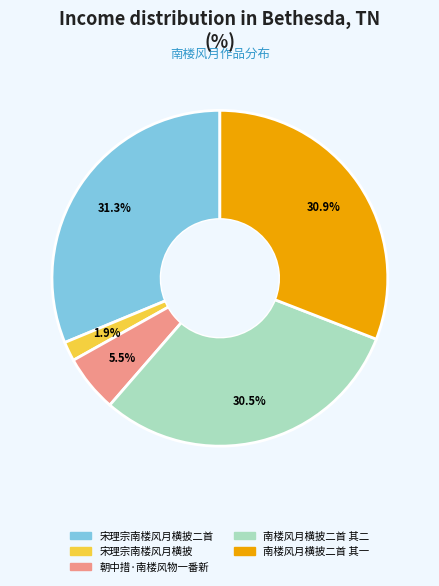

To the nearest percent, what is the average slice percentage?

20%